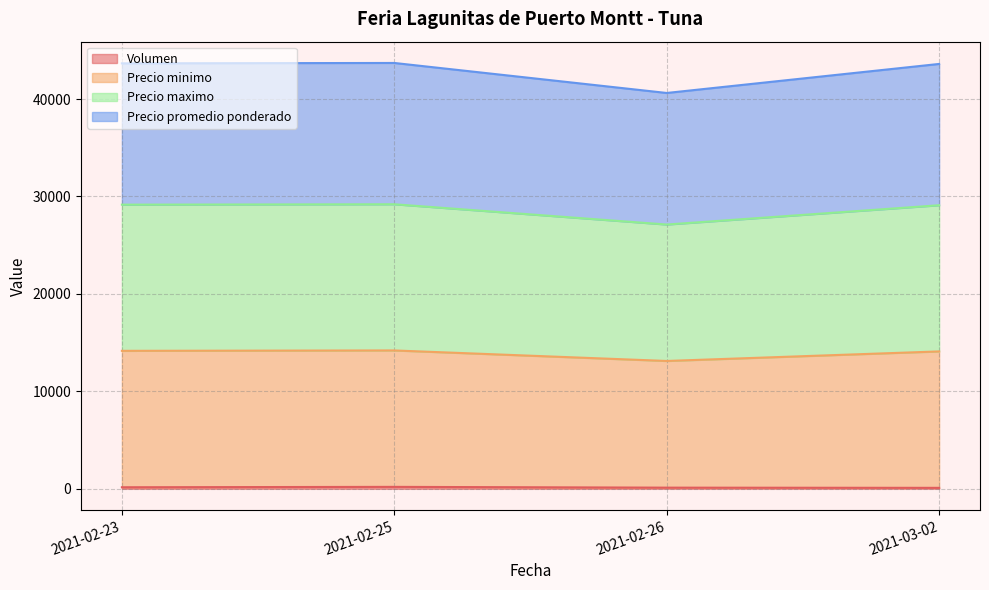

Does the chart have visible grid lines?

Yes